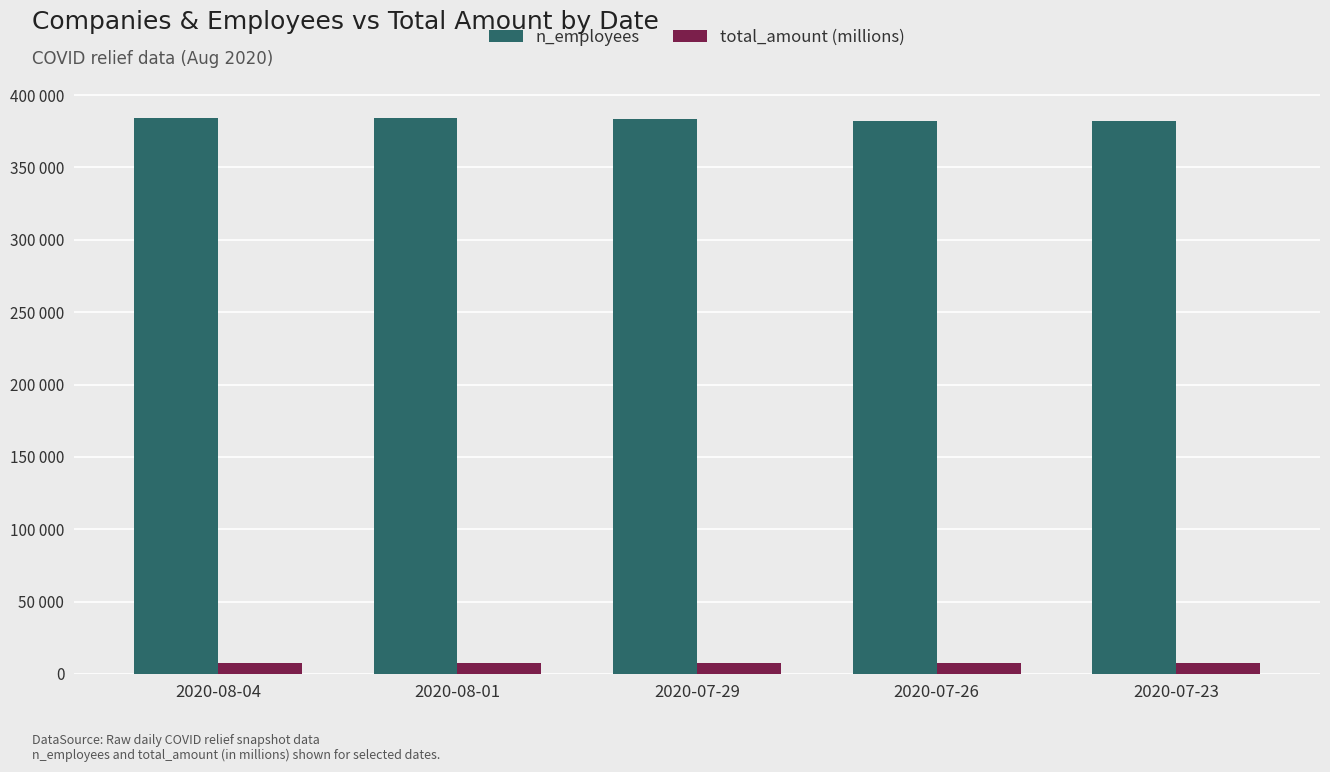

Reading left to right, list all the values displayed in this chart.

n_employees: 2020-08-04=384257	2020-08-01=383789	2020-07-29=383360	2020-07-26=382290	2020-07-23=382081
total_amount (millions): 2020-08-04=7788	2020-08-01=7782	2020-07-29=7769	2020-07-26=7749	2020-07-23=7745